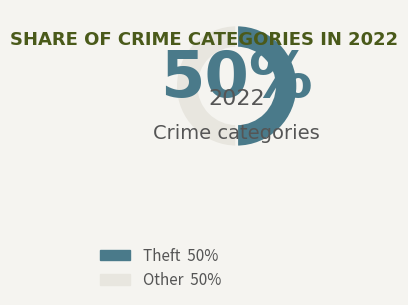

To the nearest percent, what is the average slice percentage?

50%